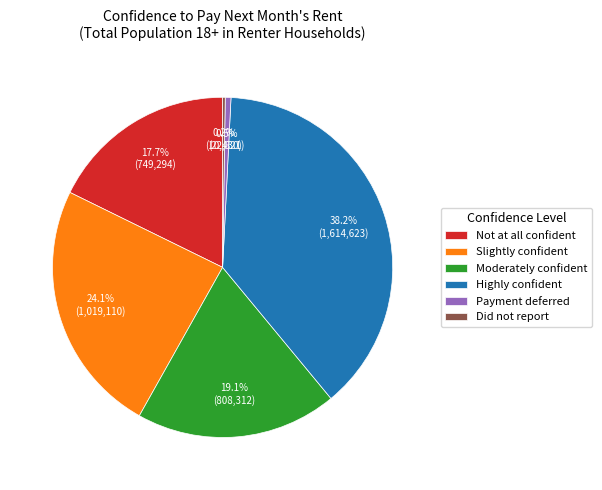

Is there any slice that represents more than half of the pie?

No